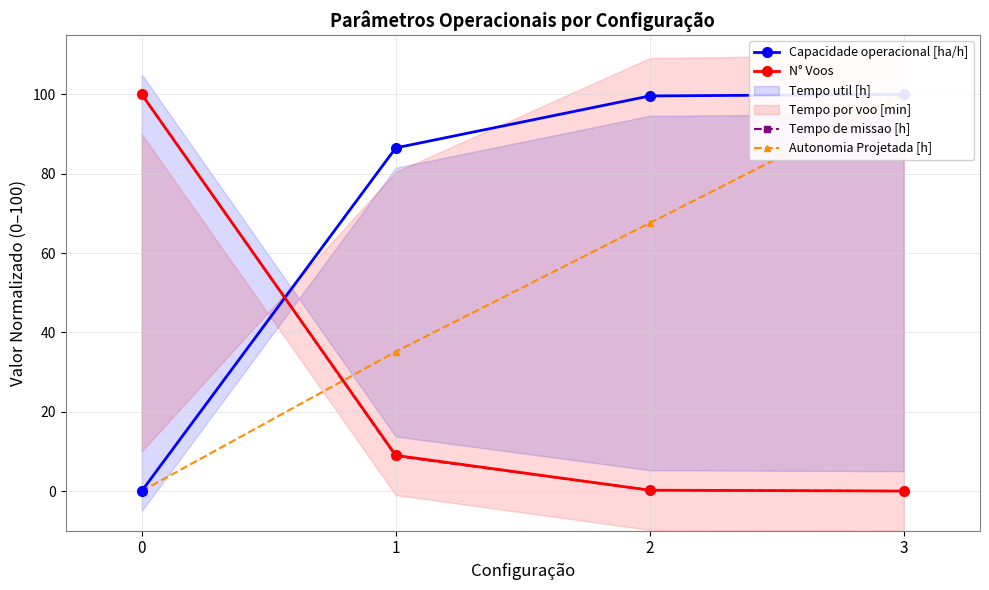

Does the chart have visible grid lines?

Yes